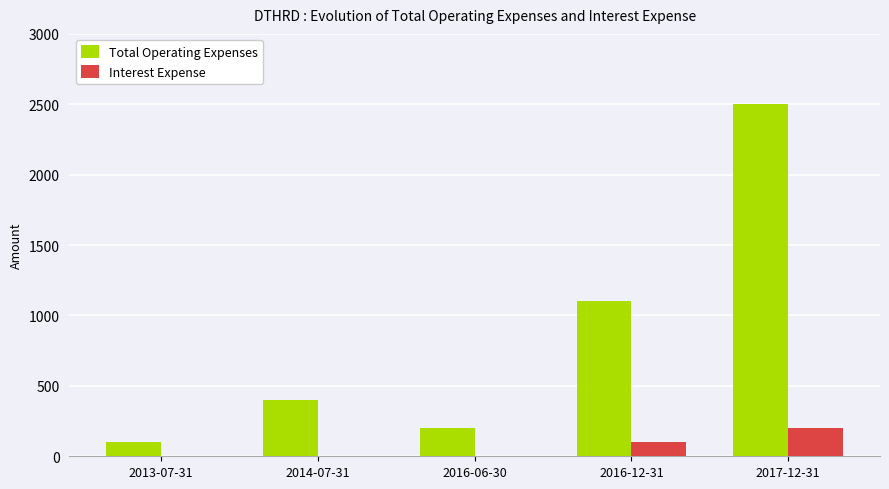

What is the sum of all Total Operating Expenses values?

4300